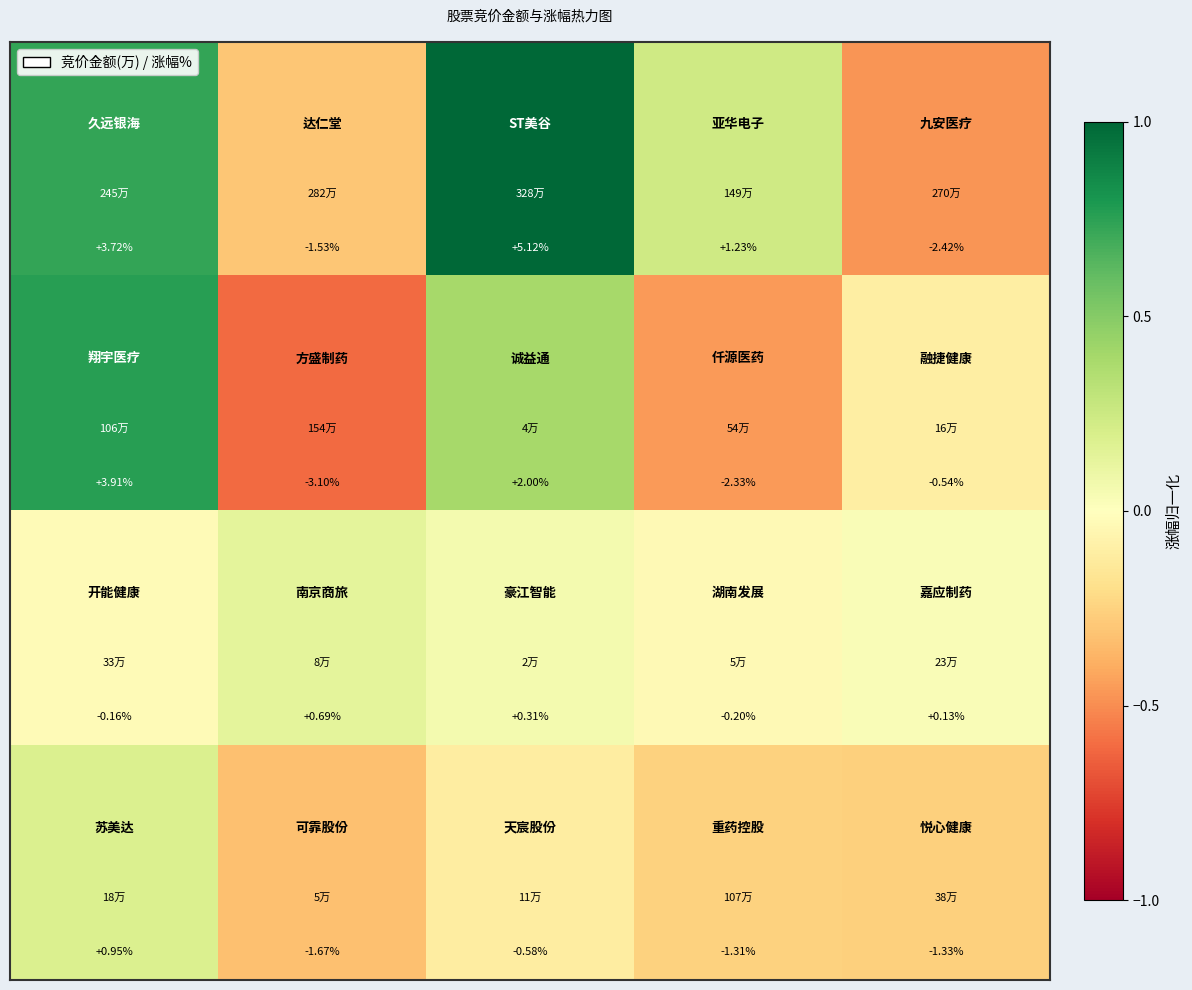

How many data points does each series have?

5